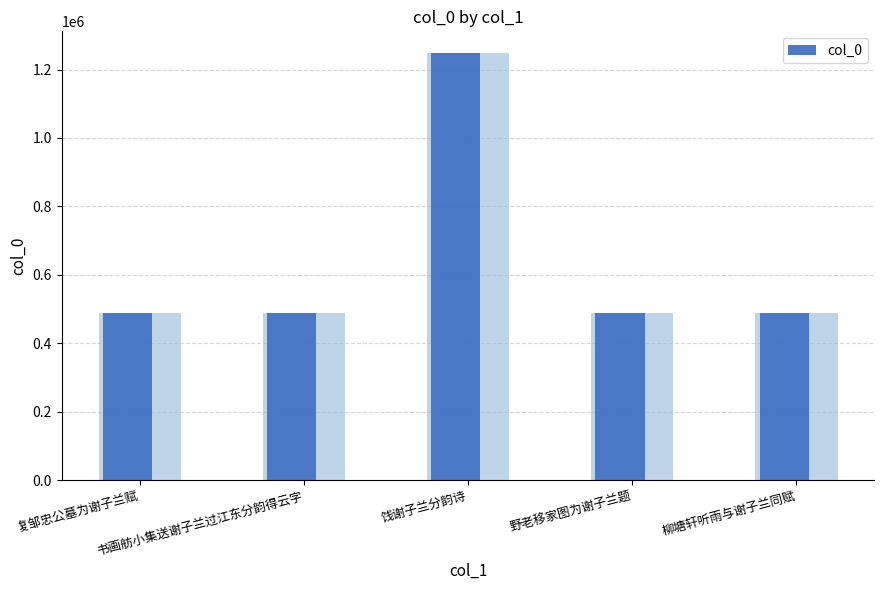

The value at 书画舫小集送谢子兰过江东分韵得云字 is 489765. True or false?

True